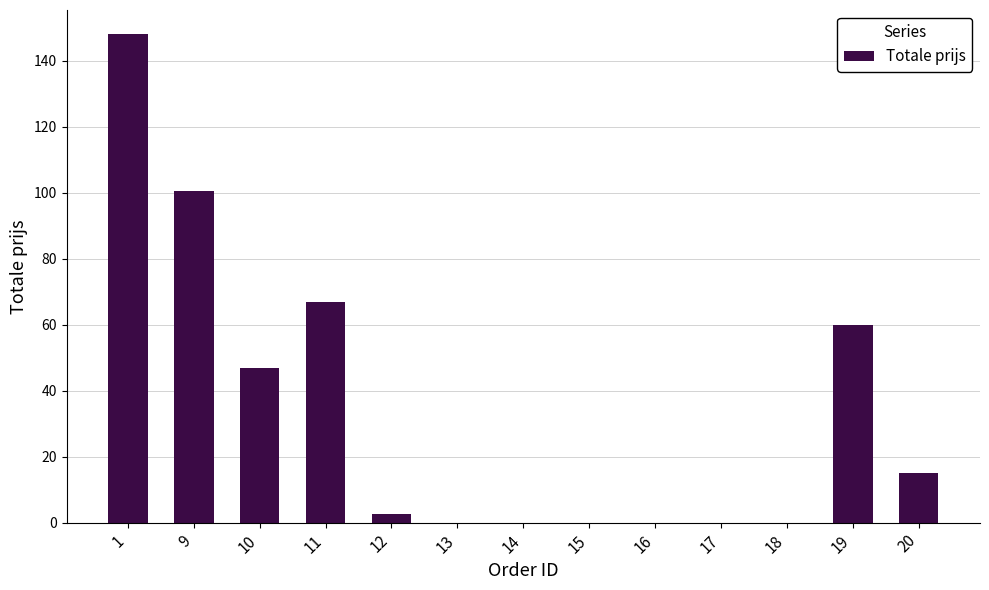

What is the greatest value displayed?

148.0